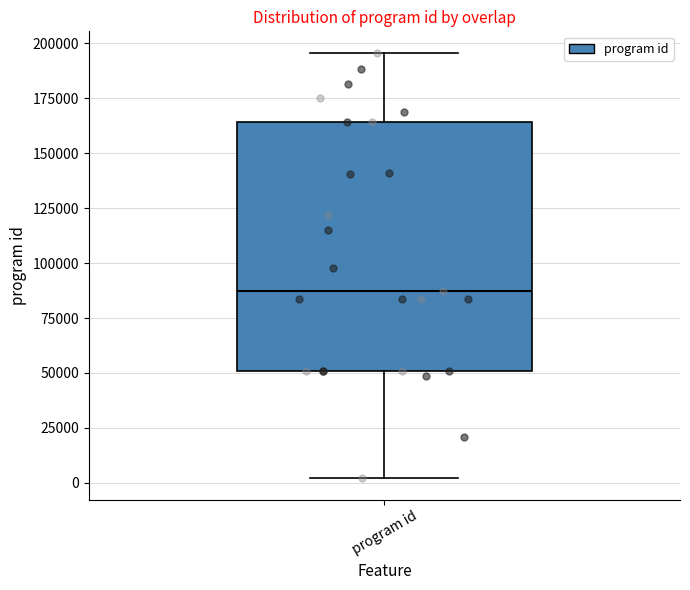

Transcribe this box plot: give where the median line is, the range the box spans, and where the two whiskers end, as read against the y-axis. The values are not printed on the chart, so give them approximately, as read against the axis.

median 85000, box 50000 to 165000, whiskers 0 to 195000